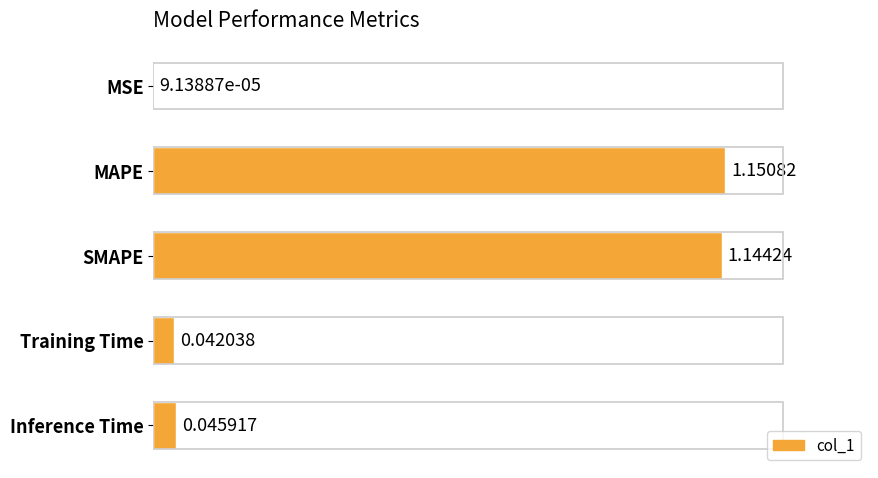

What is the sum of all values?

2.4